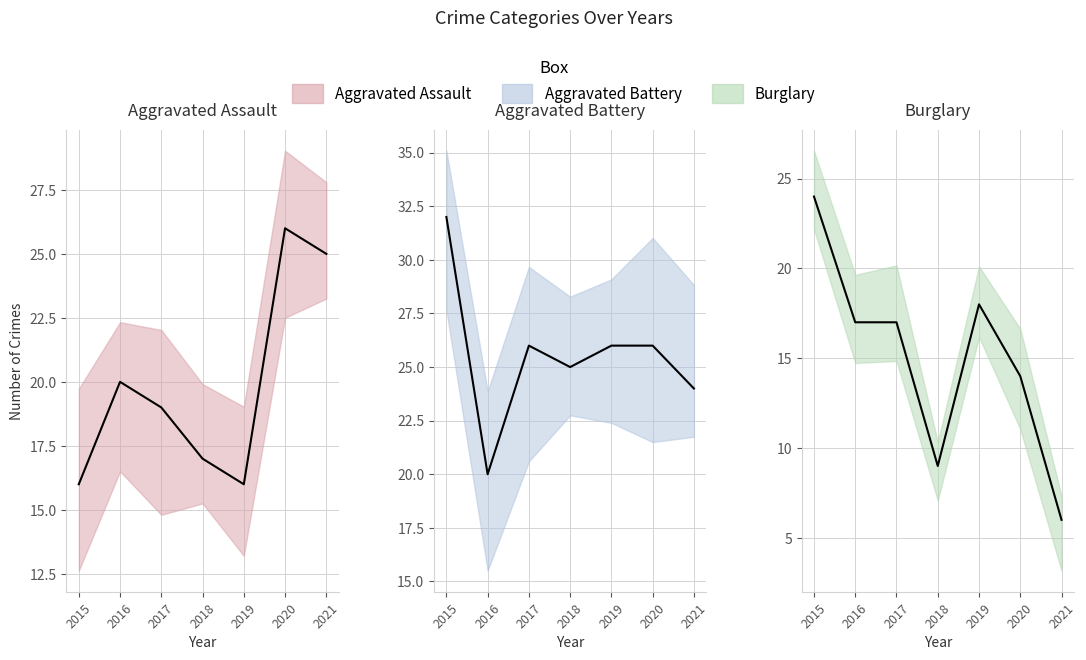

Count the number of categories in the chart.

7